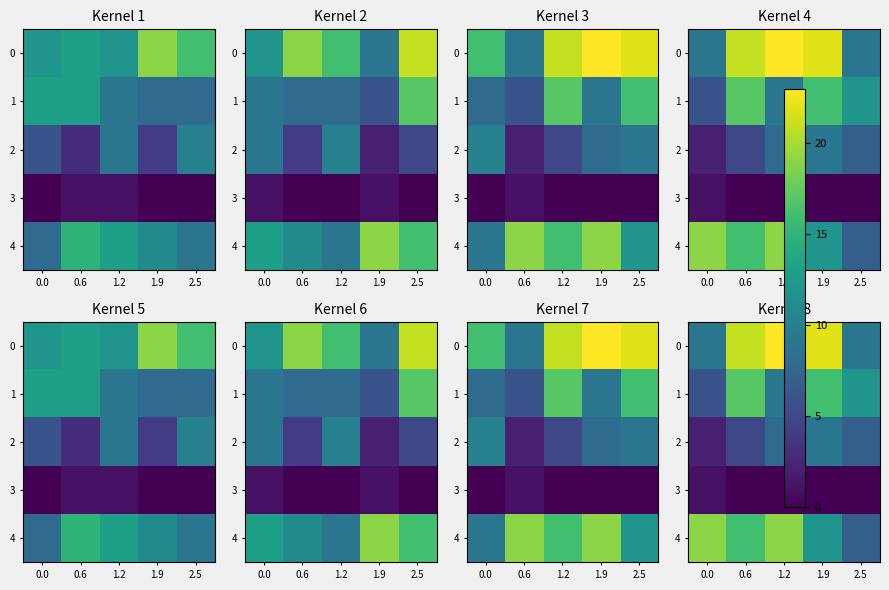

Is the value of 4 at 0.0 greater than the value of 2 at 2.5?

Yes